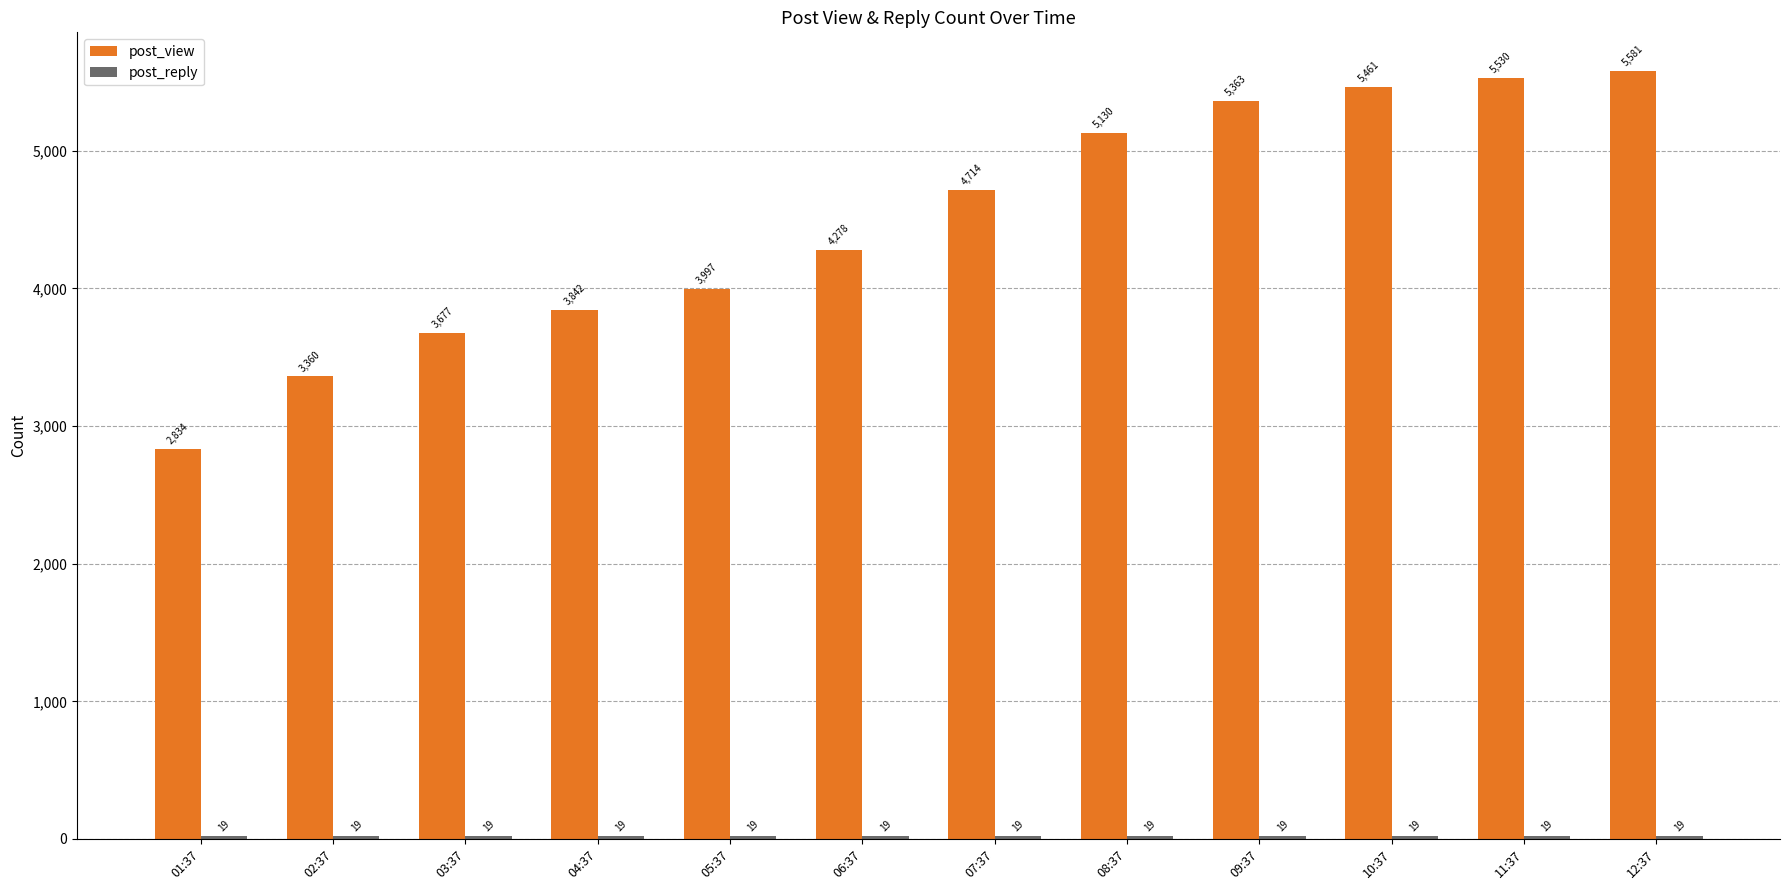

What is the label of the 12th bar from the right?

01:37